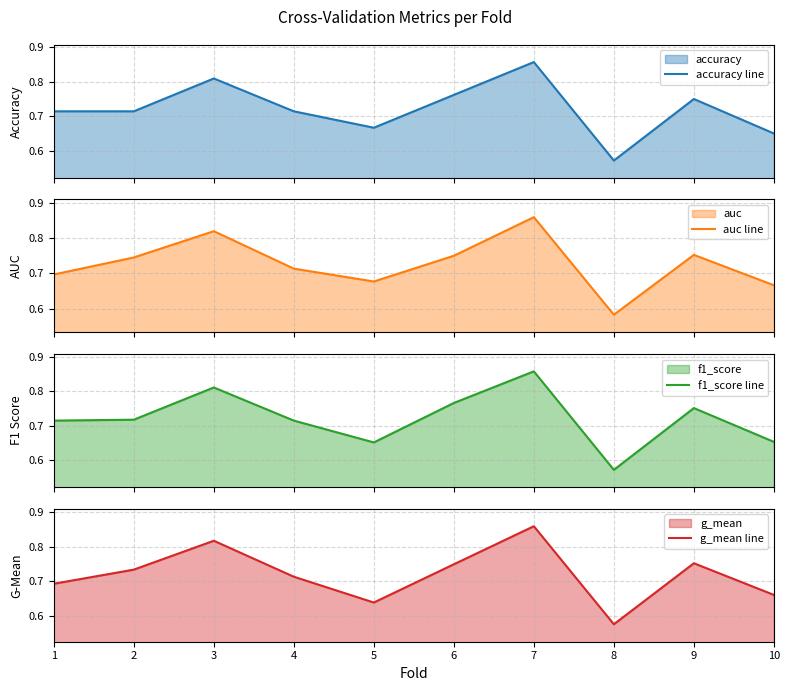

Count the number of categories in the chart.

10